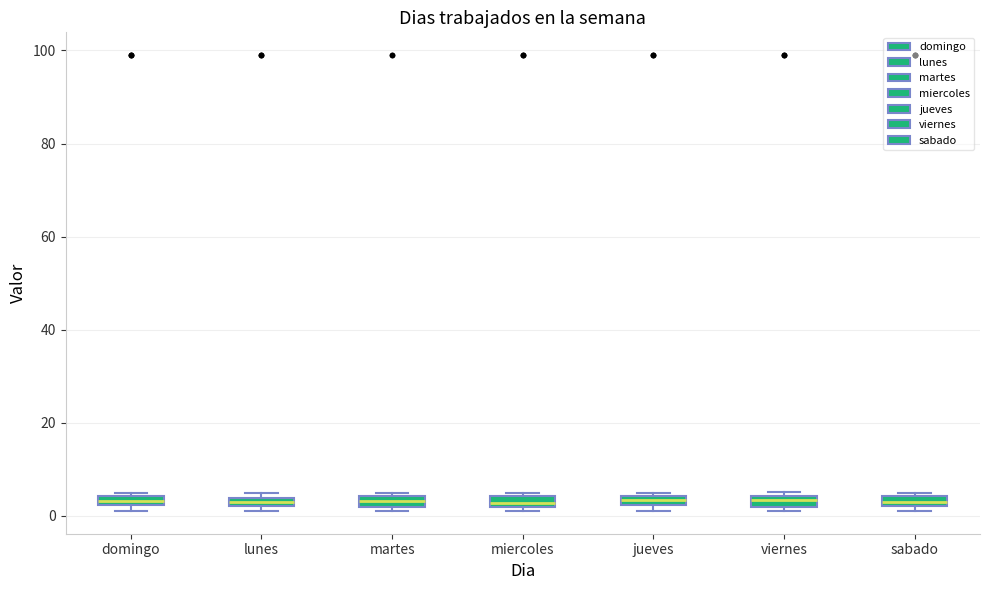

Where is the upper edge of the box for jueves on the y-axis? The values are not printed on the chart, so give them approximately, as read against the axis.

4